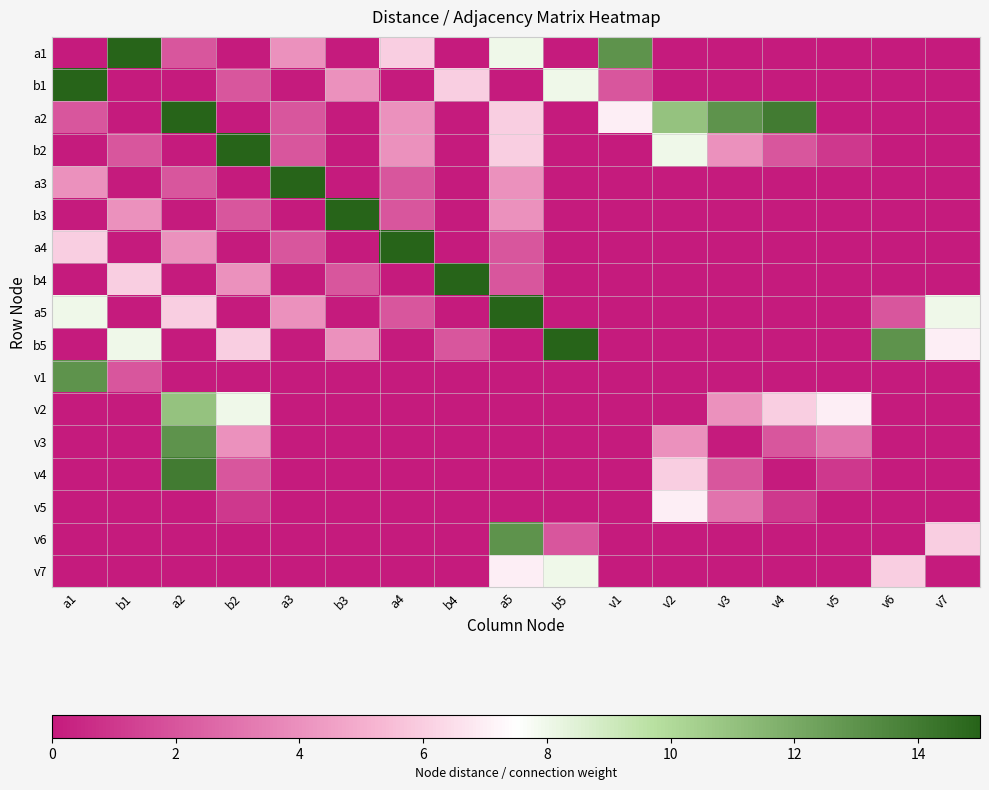

Reading right to left, what are all the values shown in this chart?

a1: v7=0	v6=0	v5=0	v4=0	v3=0	v2=0	v1=13	b5=0	a5=8	b4=0	a4=6	b3=0	a3=4	b2=0	a2=2	b1=15	a1=0
b1: v7=0	v6=0	v5=0	v4=0	v3=0	v2=0	v1=2	b5=8	a5=0	b4=6	a4=0	b3=4	a3=0	b2=2	a2=0	b1=0	a1=15
a2: v7=0	v6=0	v5=0	v4=14	v3=13	v2=11	v1=7	b5=0	a5=6	b4=0	a4=4	b3=0	a3=2	b2=0	a2=15	b1=0	a1=2
b2: v7=0	v6=0	v5=1	v4=2	v3=4	v2=8	v1=0	b5=0	a5=6	b4=0	a4=4	b3=0	a3=2	b2=15	a2=0	b1=2	a1=0
a3: v7=0	v6=0	v5=0	v4=0	v3=0	v2=0	v1=0	b5=0	a5=4	b4=0	a4=2	b3=0	a3=15	b2=0	a2=2	b1=0	a1=4
b3: v7=0	v6=0	v5=0	v4=0	v3=0	v2=0	v1=0	b5=0	a5=4	b4=0	a4=2	b3=15	a3=0	b2=2	a2=0	b1=4	a1=0
a4: v7=0	v6=0	v5=0	v4=0	v3=0	v2=0	v1=0	b5=0	a5=2	b4=0	a4=15	b3=0	a3=2	b2=0	a2=4	b1=0	a1=6
b4: v7=0	v6=0	v5=0	v4=0	v3=0	v2=0	v1=0	b5=0	a5=2	b4=15	a4=0	b3=2	a3=0	b2=4	a2=0	b1=6	a1=0
a5: v7=8	v6=2	v5=0	v4=0	v3=0	v2=0	v1=0	b5=0	a5=15	b4=0	a4=2	b3=0	a3=4	b2=0	a2=6	b1=0	a1=8
b5: v7=7	v6=13	v5=0	v4=0	v3=0	v2=0	v1=0	b5=15	a5=0	b4=2	a4=0	b3=4	a3=0	b2=6	a2=0	b1=8	a1=0
v1: v7=0	v6=0	v5=0	v4=0	v3=0	v2=0	v1=0	b5=0	a5=0	b4=0	a4=0	b3=0	a3=0	b2=0	a2=0	b1=2	a1=13
v2: v7=0	v6=0	v5=7	v4=6	v3=4	v2=0	v1=0	b5=0	a5=0	b4=0	a4=0	b3=0	a3=0	b2=8	a2=11	b1=0	a1=0
v3: v7=0	v6=0	v5=3	v4=2	v3=0	v2=4	v1=0	b5=0	a5=0	b4=0	a4=0	b3=0	a3=0	b2=4	a2=13	b1=0	a1=0
v4: v7=0	v6=0	v5=1	v4=0	v3=2	v2=6	v1=0	b5=0	a5=0	b4=0	a4=0	b3=0	a3=0	b2=2	a2=14	b1=0	a1=0
v5: v7=0	v6=0	v5=0	v4=1	v3=3	v2=7	v1=0	b5=0	a5=0	b4=0	a4=0	b3=0	a3=0	b2=1	a2=0	b1=0	a1=0
v6: v7=6	v6=0	v5=0	v4=0	v3=0	v2=0	v1=0	b5=2	a5=13	b4=0	a4=0	b3=0	a3=0	b2=0	a2=0	b1=0	a1=0
v7: v7=0	v6=6	v5=0	v4=0	v3=0	v2=0	v1=0	b5=8	a5=7	b4=0	a4=0	b3=0	a3=0	b2=0	a2=0	b1=0	a1=0